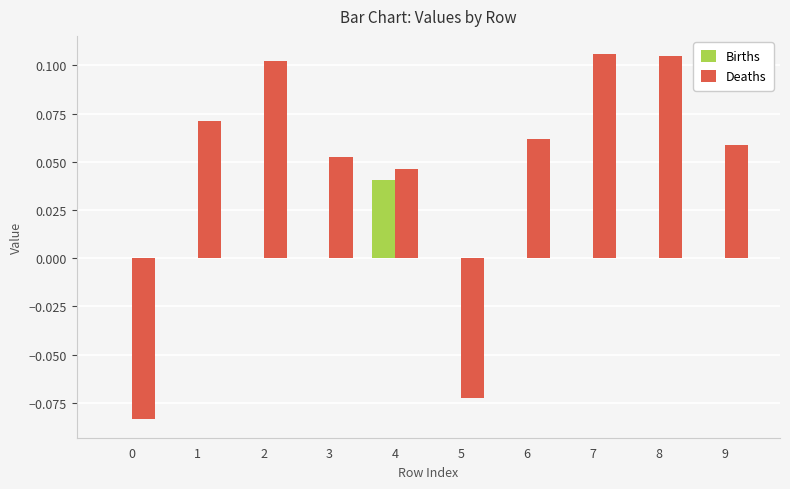

How many data points does each series have?

10